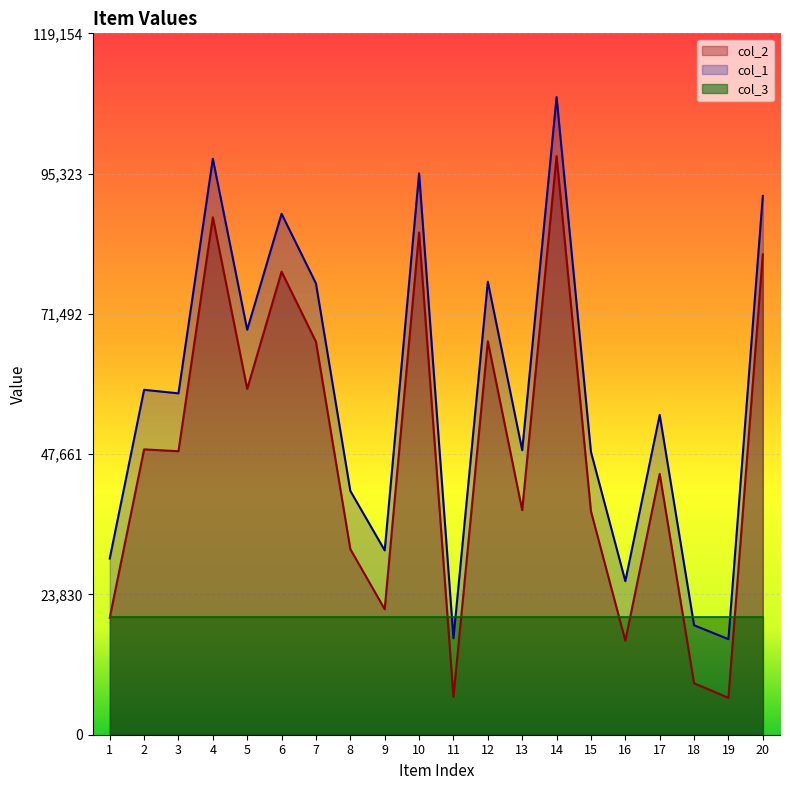

Read the col_2 value at 15.

37969